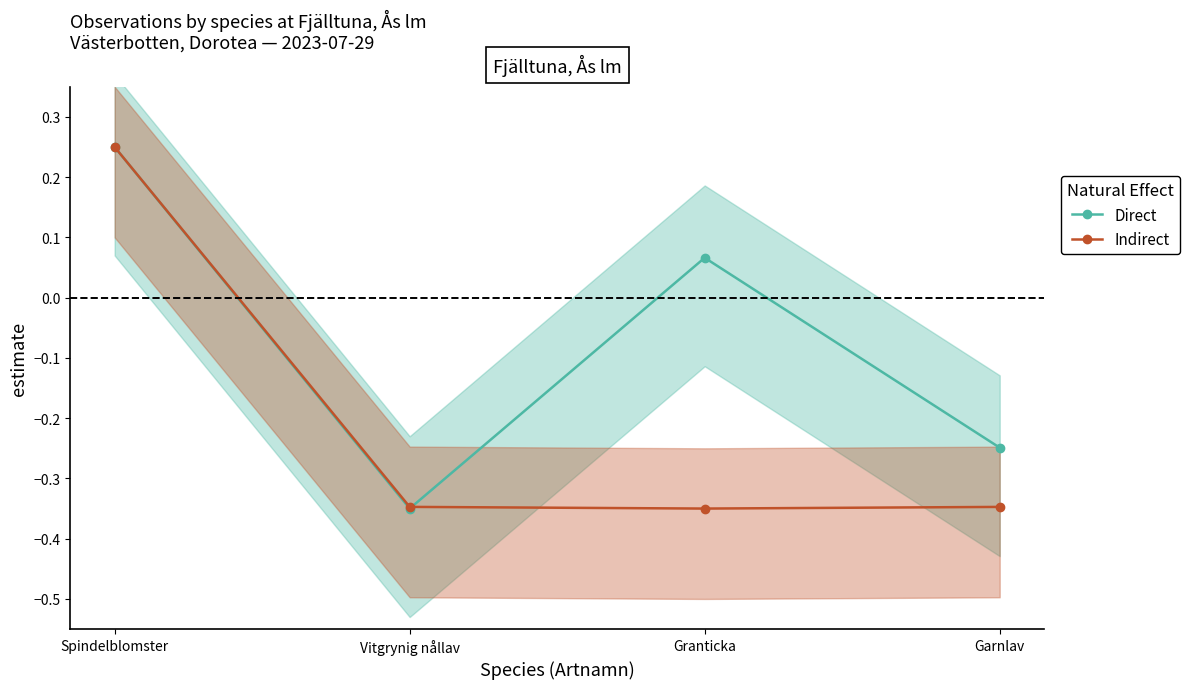

Which label corresponds to the smallest value in the chart?

Vitgrynig nållav